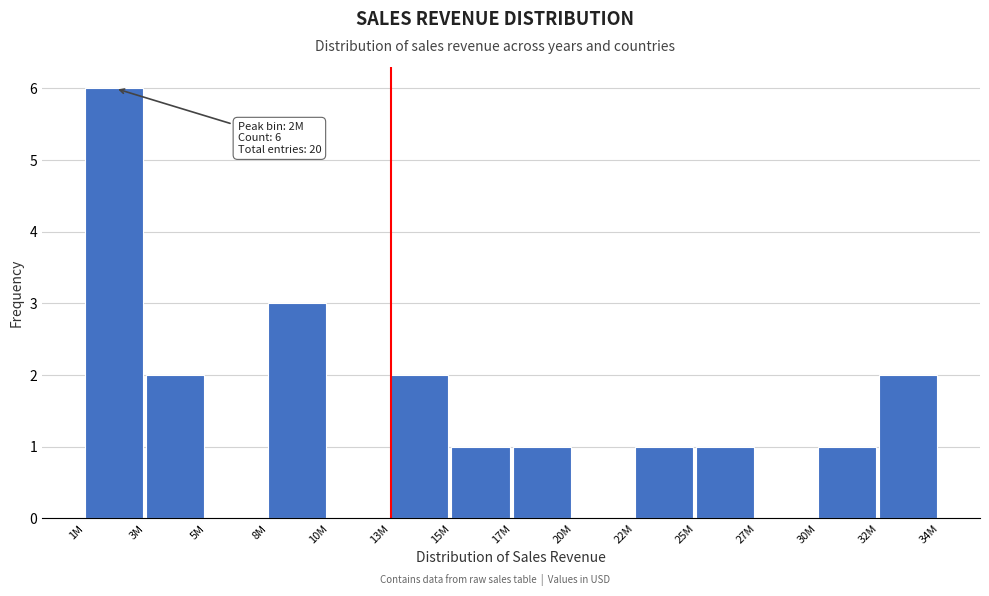

Reading right to left, list all the values displayed in this chart.

32M=2	30M=1	27M=0	25M=1	22M=1	20M=0	17M=1	15M=1	13M=2	10M=0	8M=3	5M=0	3M=2	1M=6